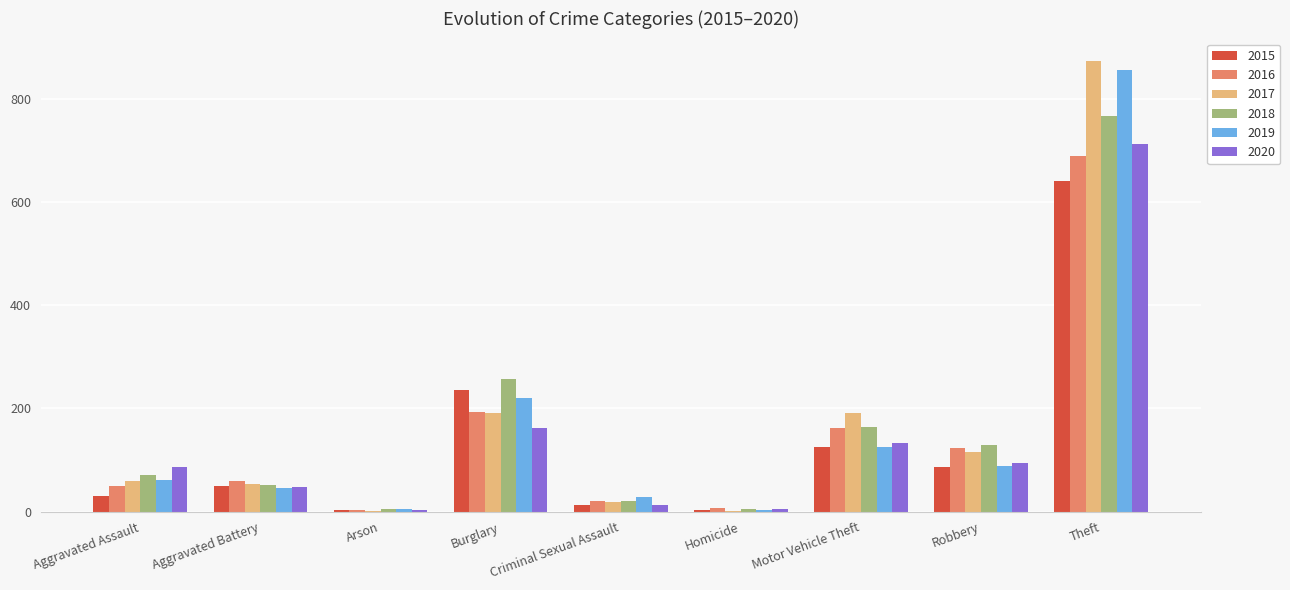

How many groups of bars are there?

9